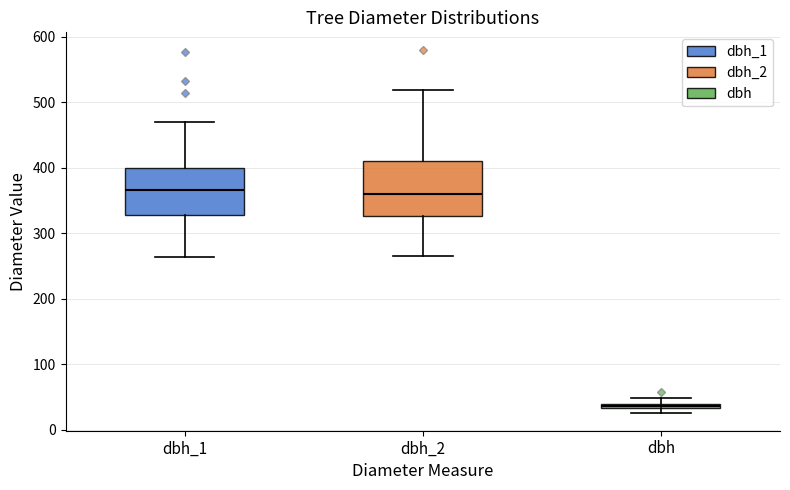

Where does the median line of the box for dbh_1 sit on the y-axis? The values are not printed on the chart, so give them approximately, as read against the axis.

370